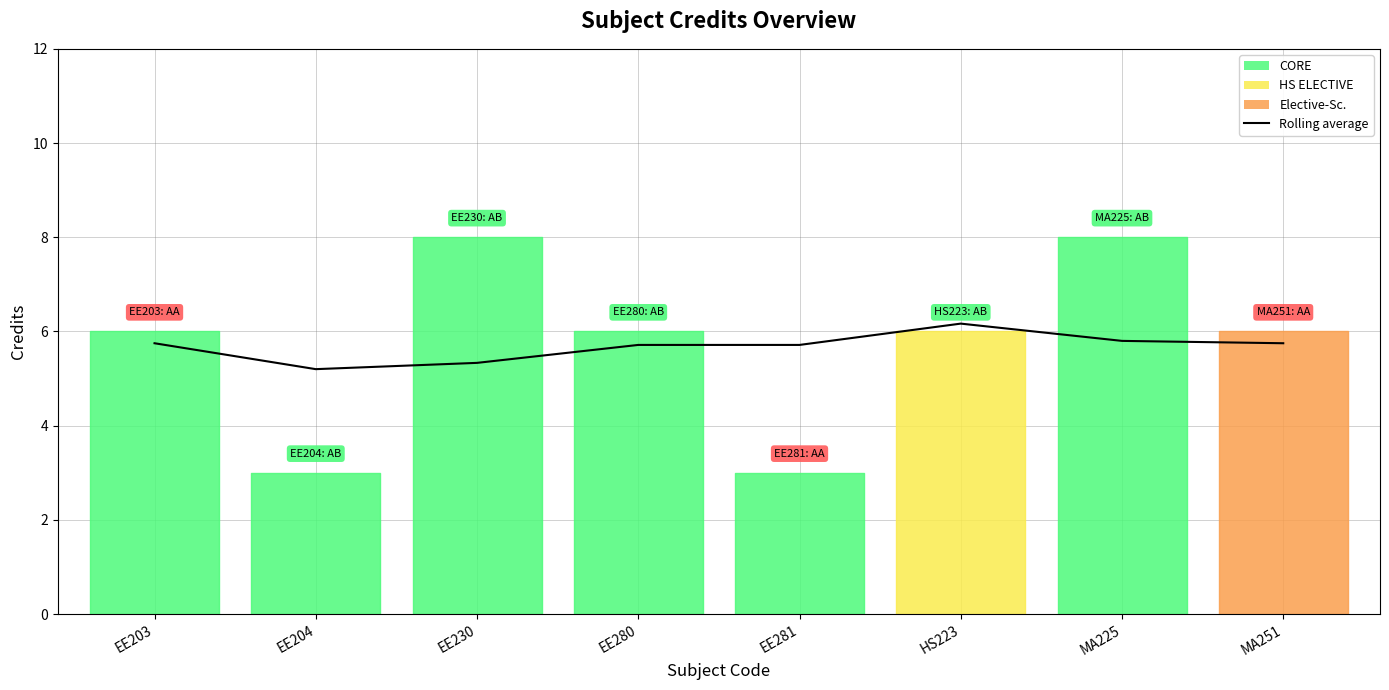

What is the approximate value at EE203?

5.8